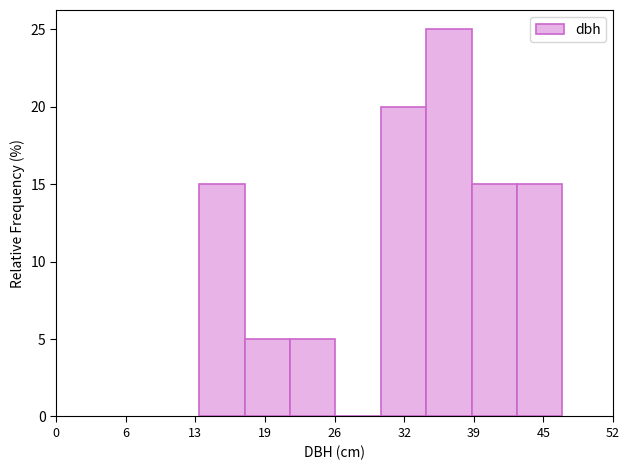

Reading left to right, list every bar in this chart as the range it spans on the x-axis followed by its height. Neither the bar edges nor the heights are printed on the chart, so give them approximately, as read against the axes.

13 to 18: 15
18 to 22: 5
22 to 26: 5
26 to 30: 0
30 to 35: 20
35 to 39: 25
39 to 43: 15
43 to 47: 15